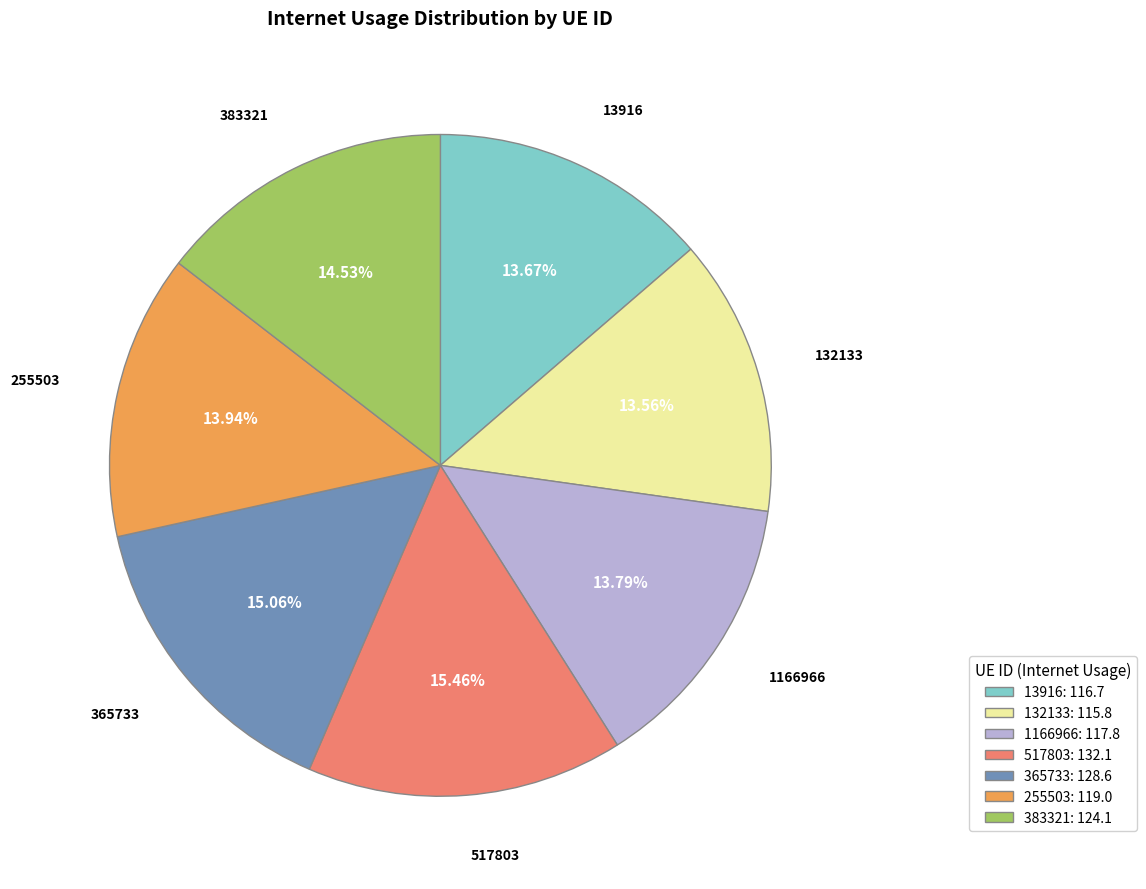

To the nearest percent, what is the average slice percentage?

14%